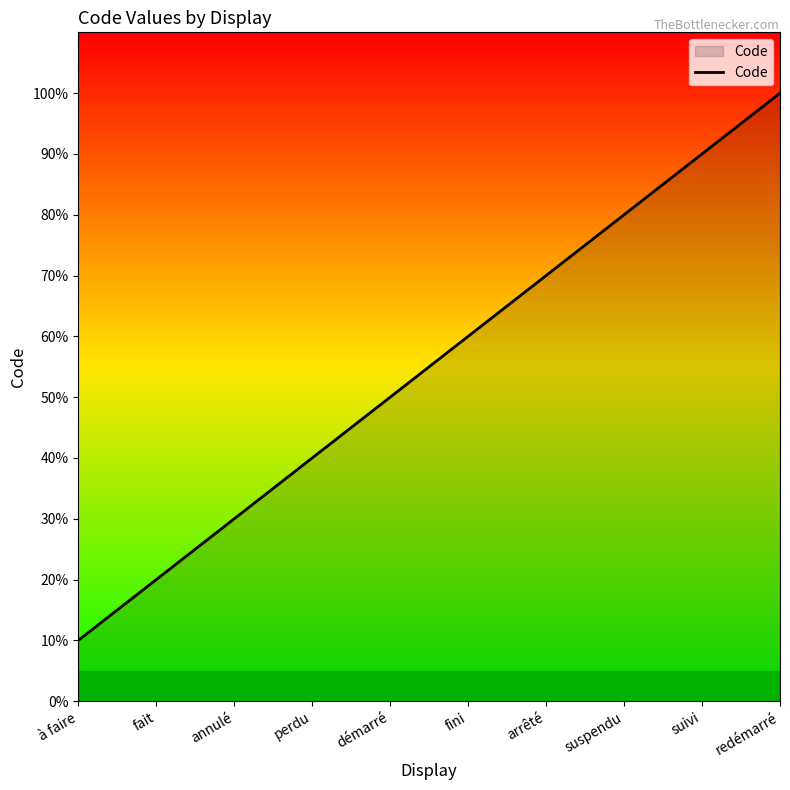

Does the chart display data point markers on the line(s)?

No